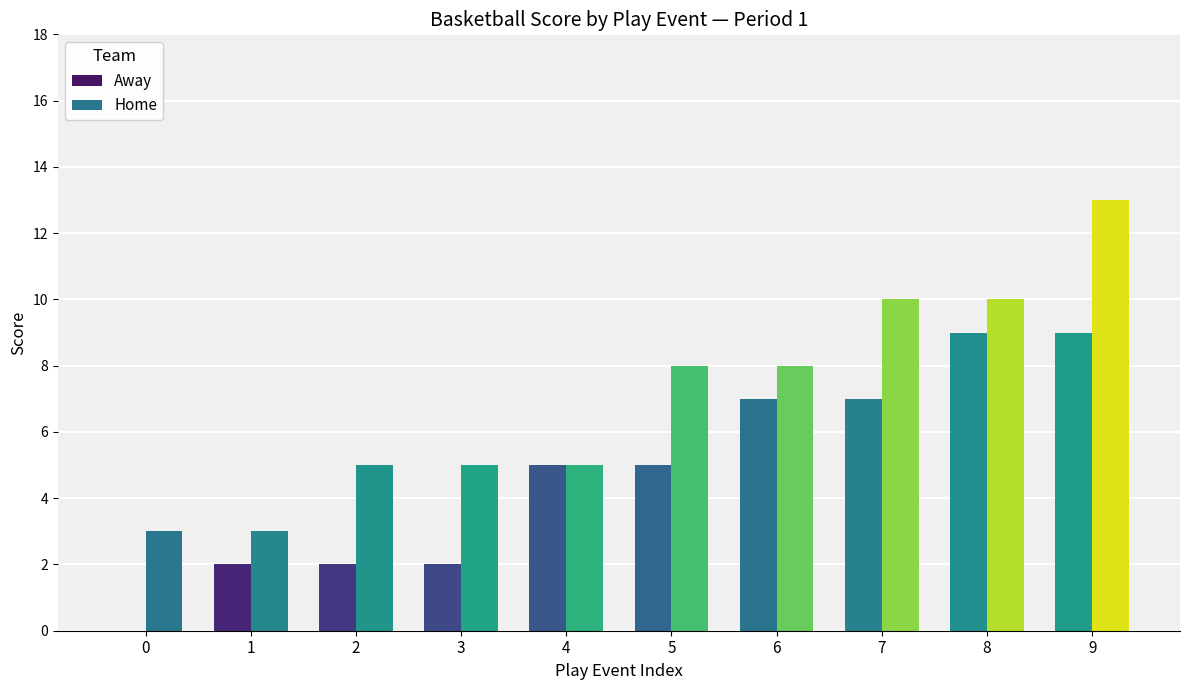

Count the number of data series in this chart.

2